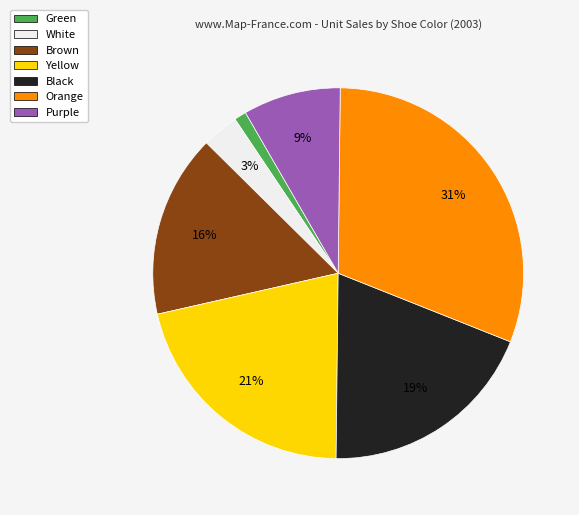

True or false: Green accounts for 1% of the total.

True